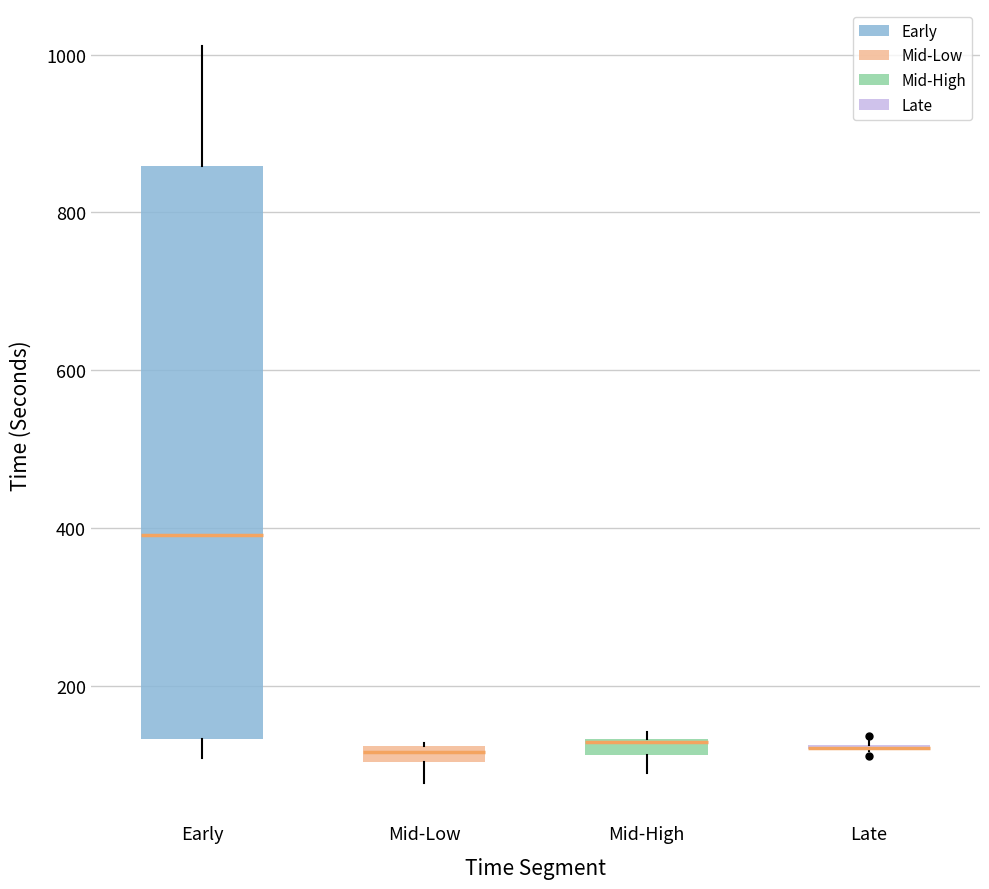

Comparing the boxes themselves (not the whiskers), which one is the tallest?

Early